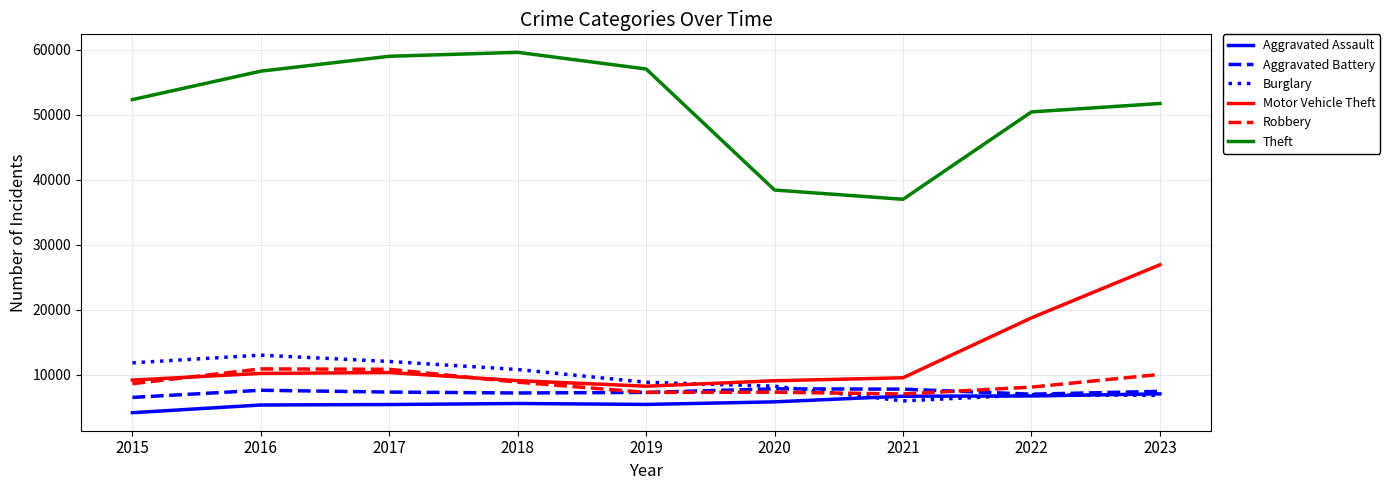

Which category has the highest value in the Theft series?

2018